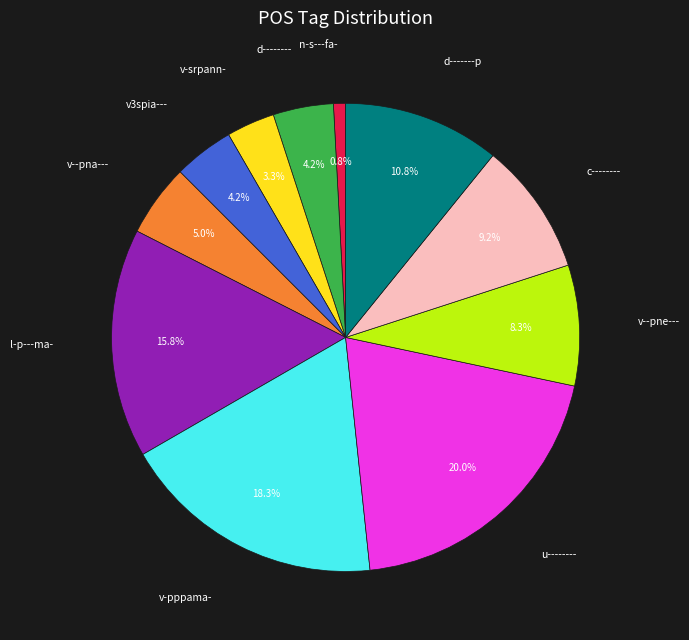

How many segments does this pie chart have?

11